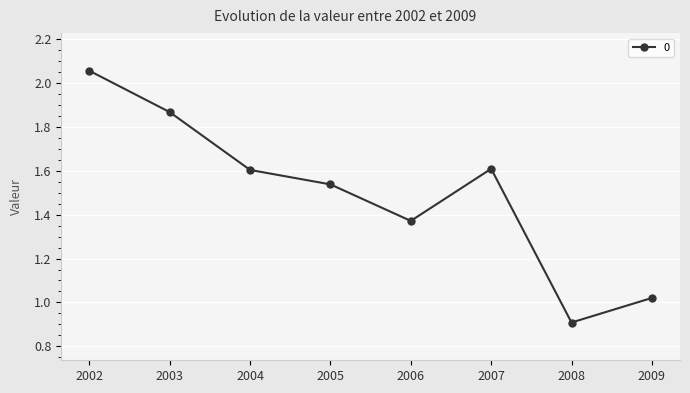

What is the smallest value displayed?

0.9